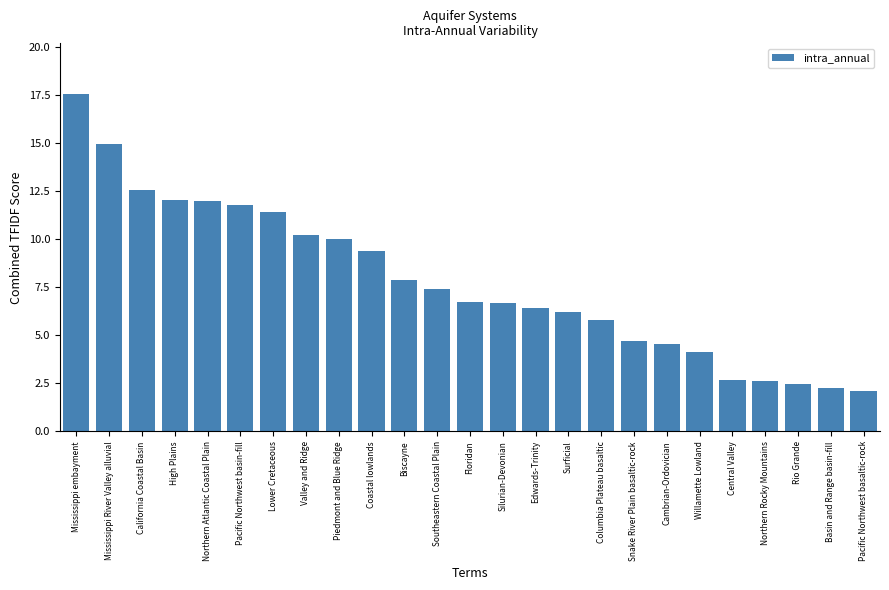

What is the maximum value shown in the chart?

17.5